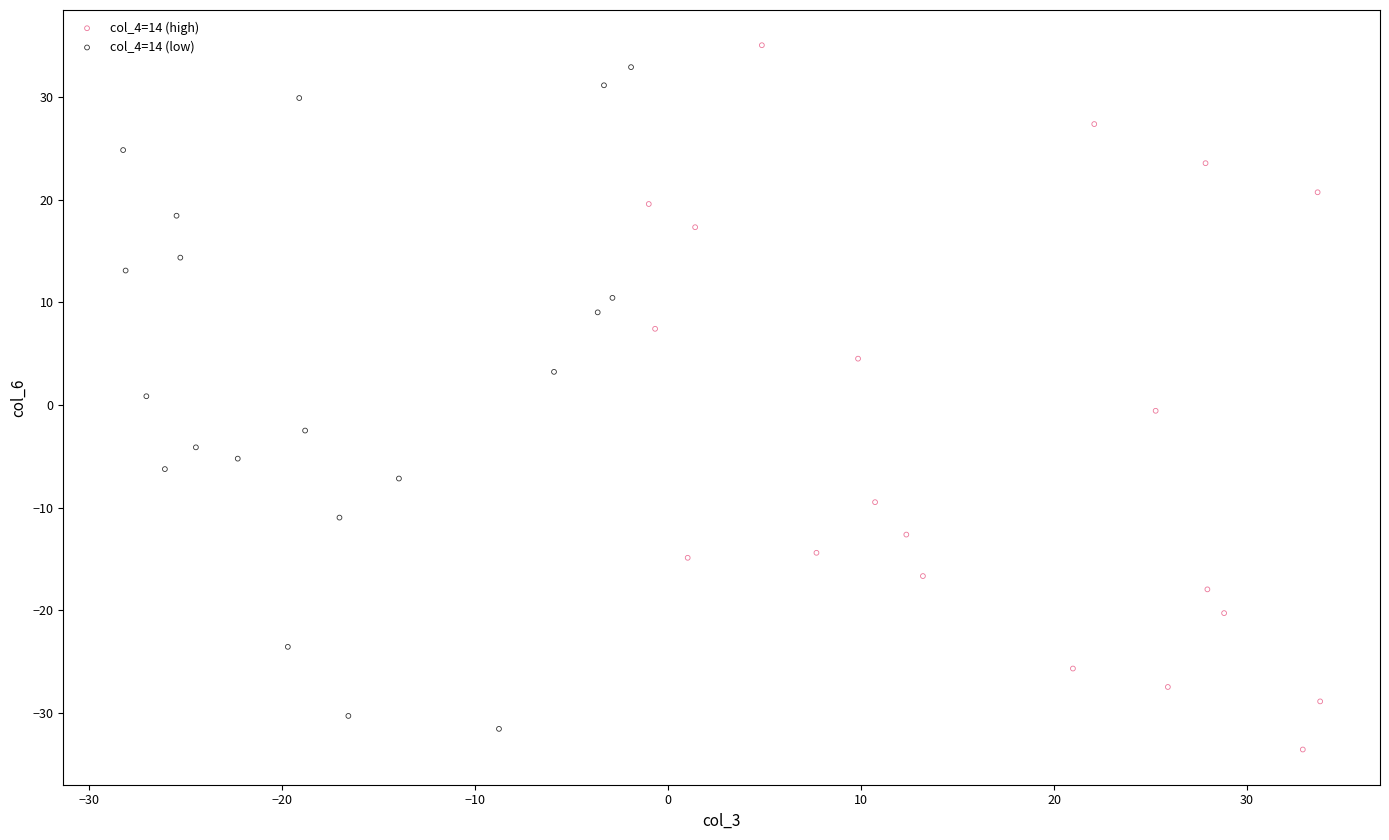

Which series reaches the minimum Y coordinate?

col_4=14 (high)